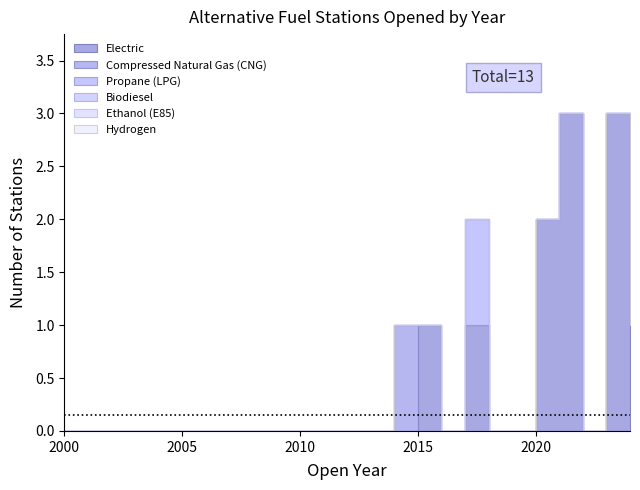

True or false: Ethanol (E85) has more than 1 interior local peaks.

False